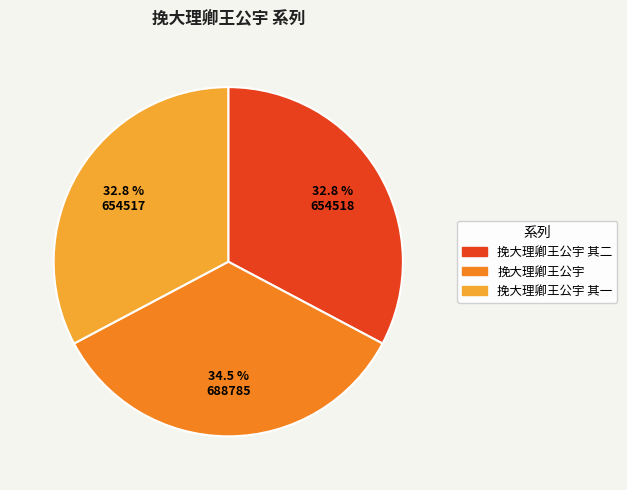

Is there a majority slice in this chart?

No